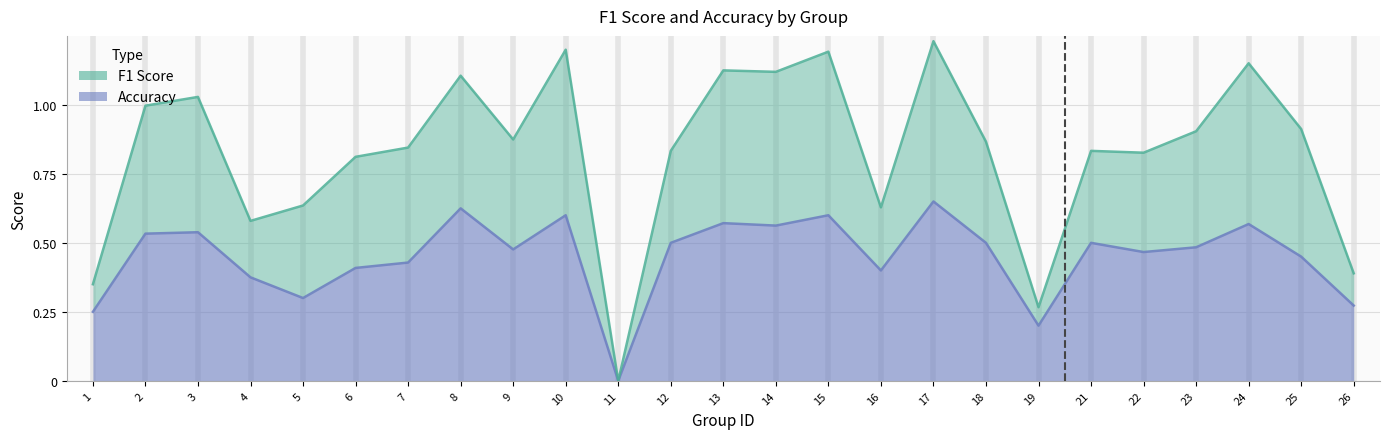

Is the value of accuracy at 16 greater than the value of f1 at 19?

Yes